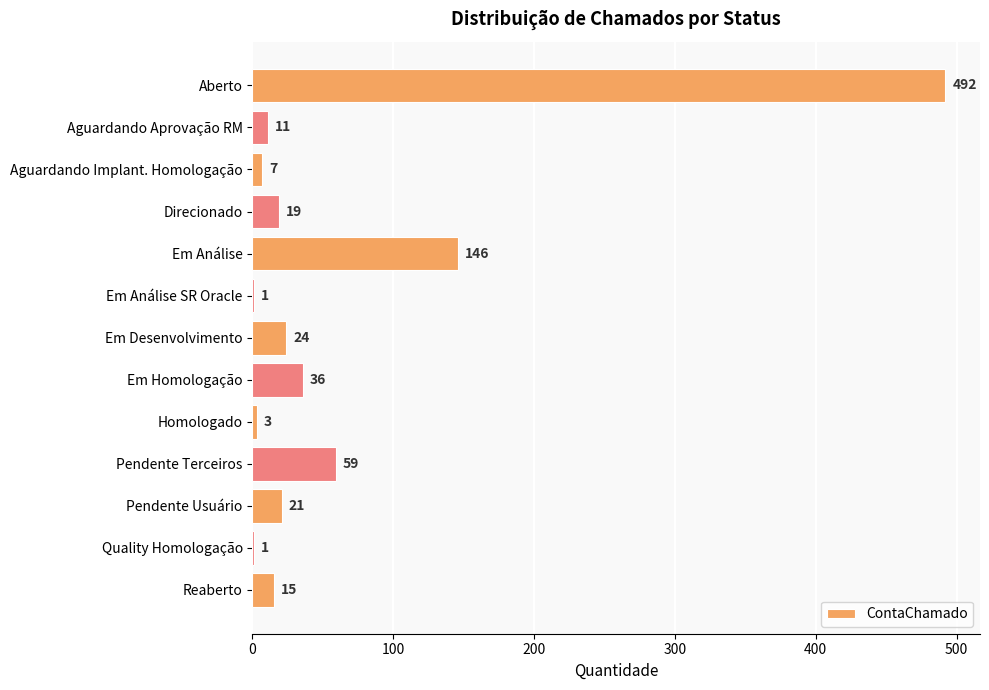

What is the sum of all values?

835